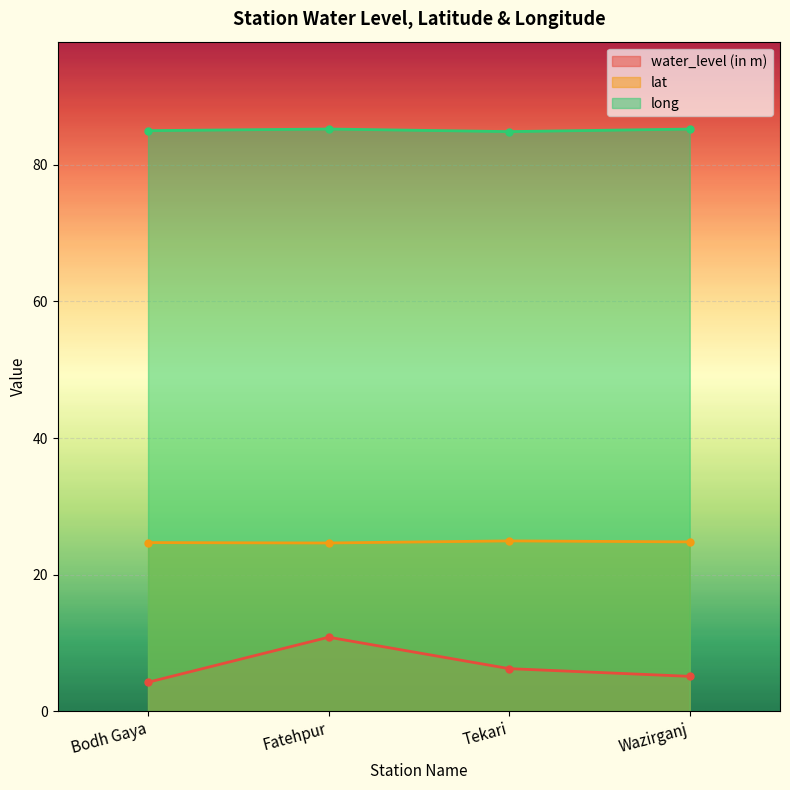

Does the chart display data point markers on the line(s)?

Yes